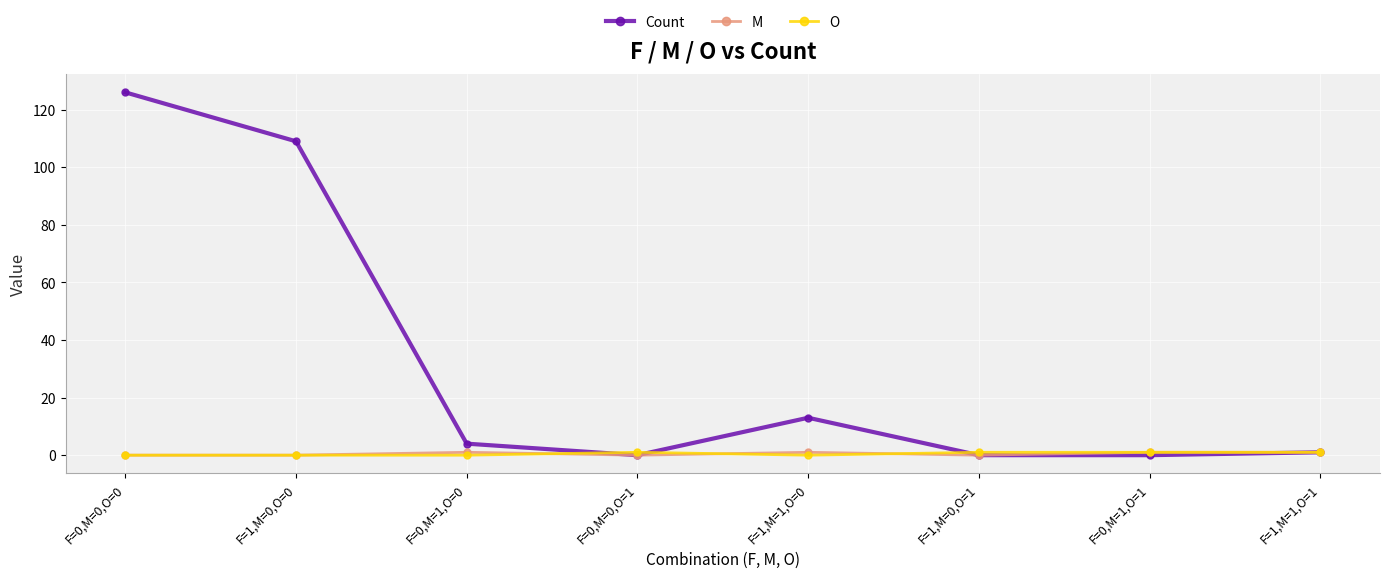

What is the difference between the second highest and minimum values in the Count series?

109